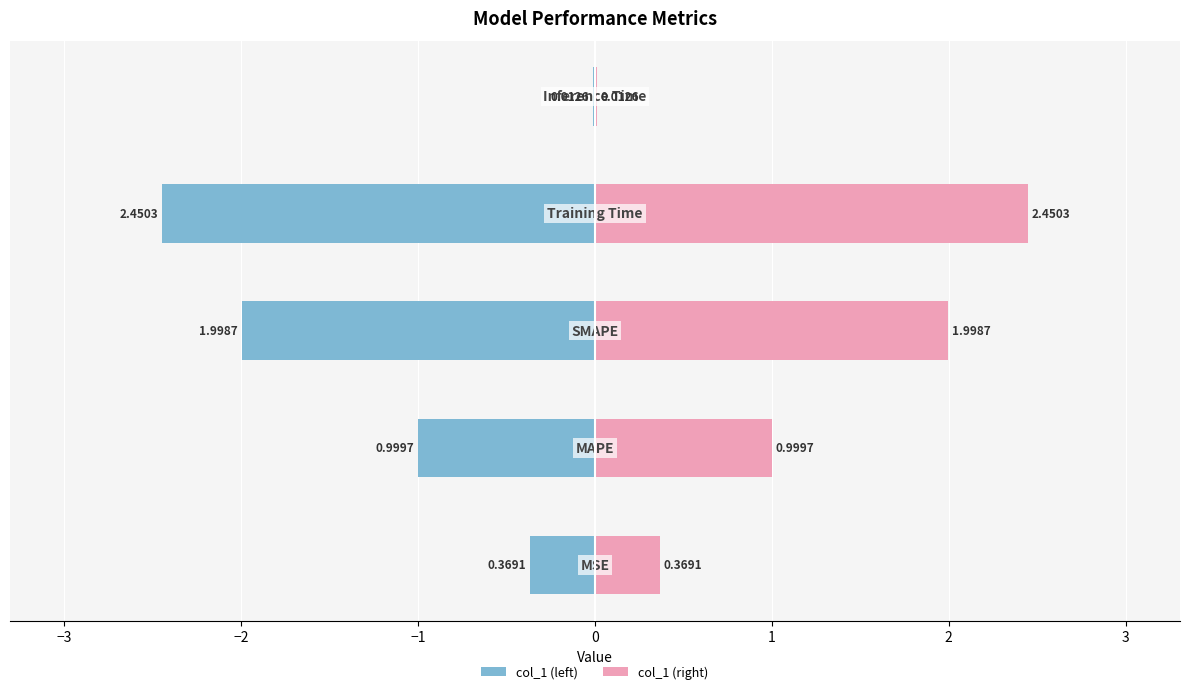

What is the difference between the maximum and minimum values in the col_1 (right) series?

2.4